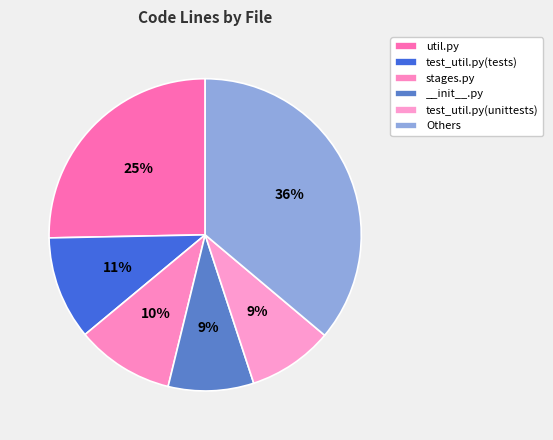

True or false: stages.py accounts for 10% of the total.

True